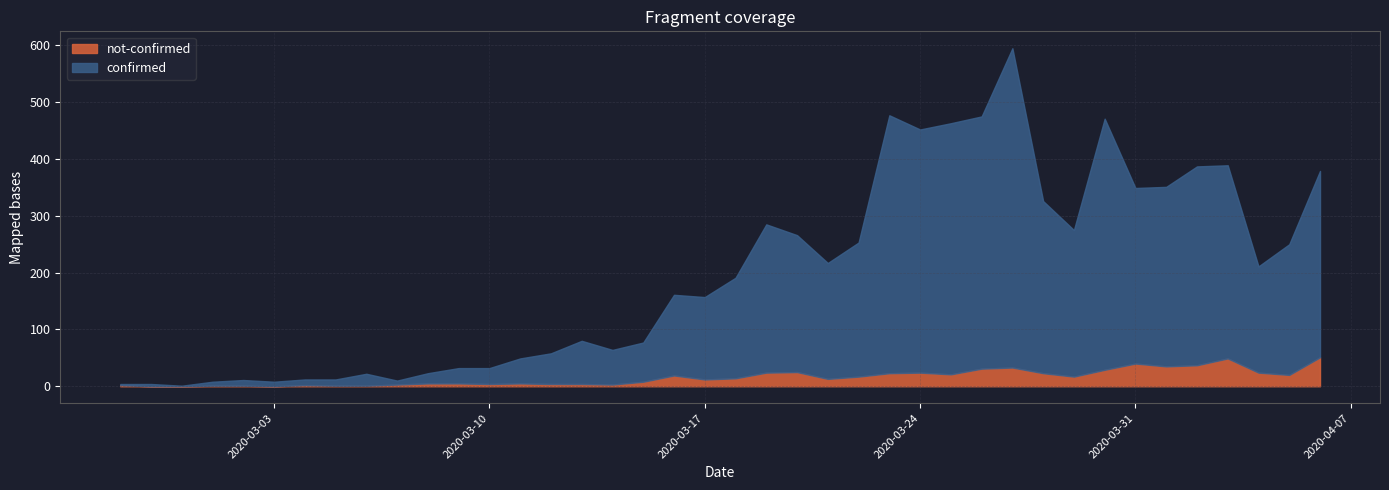

In confirmed, how many points are higher than both neighbors (excluding endpoints)?

9